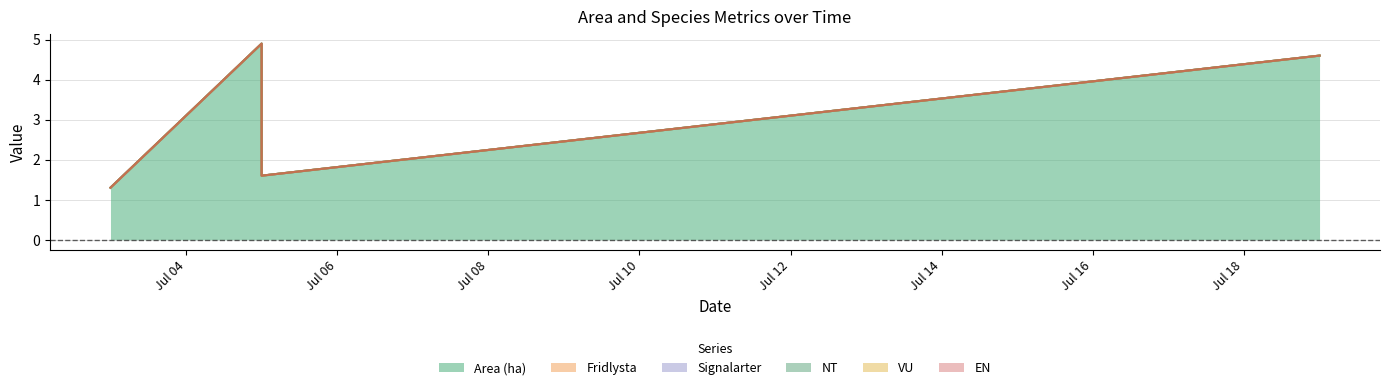

Which series has the largest total across all categories?

Area (ha)